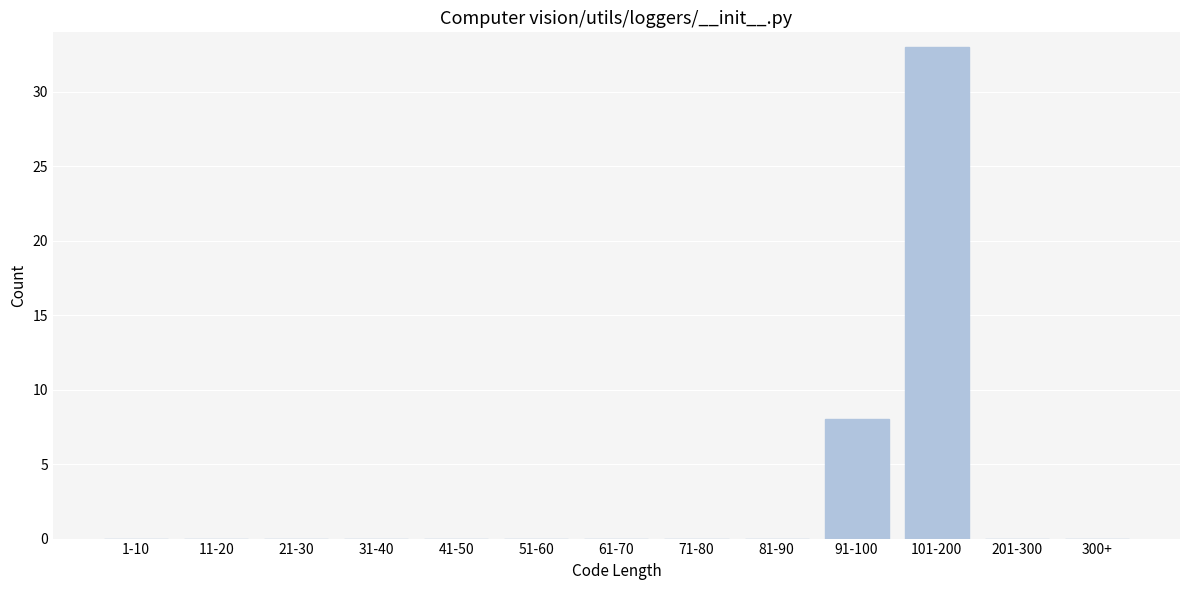

Reading left to right, list all the values displayed in this chart.

1-10=0	11-20=0	21-30=0	31-40=0	41-50=0	51-60=0	61-70=0	71-80=0	81-90=0	91-100=8	101-200=33	201-300=0	300+=0